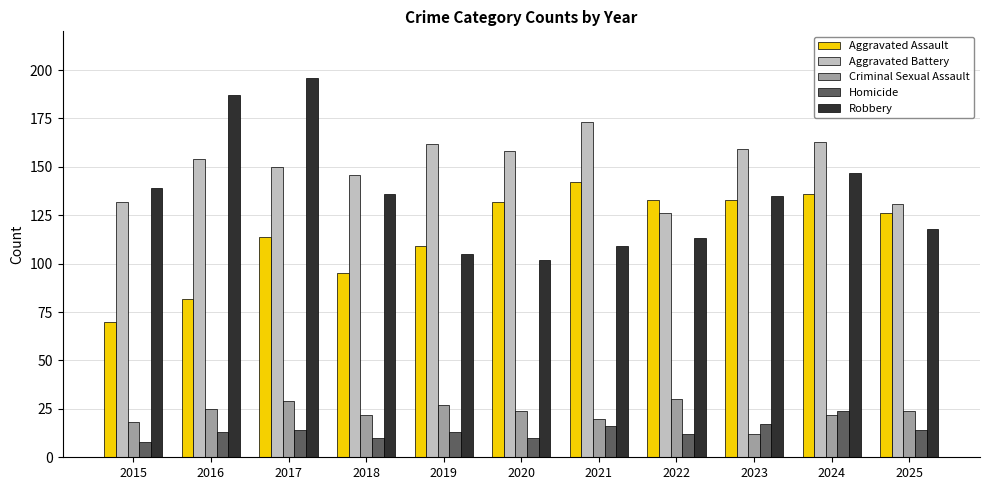

Count the Criminal Sexual Assault values in the range 20 to 27.

7